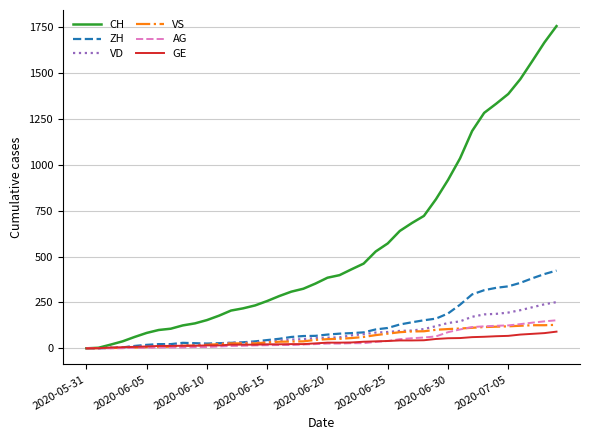

Which series has the widest spread of values?

CH